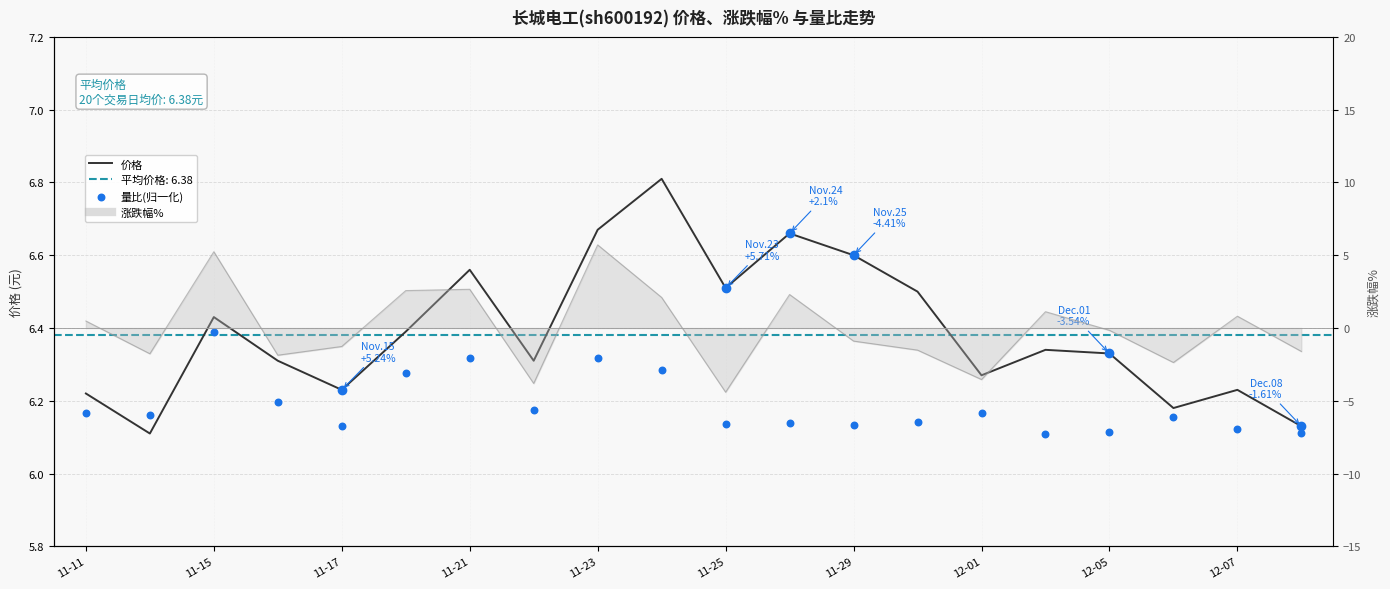

Which series has the largest total across all categories?

价格